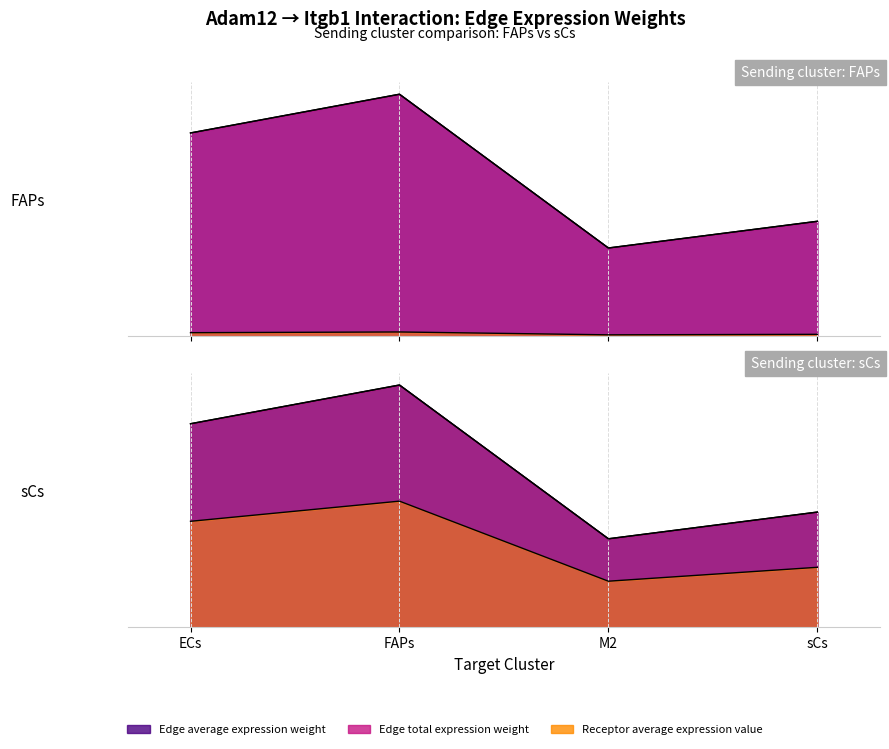

What is the difference between the maximum and minimum values in the Edge total expression weight series?

8912.3